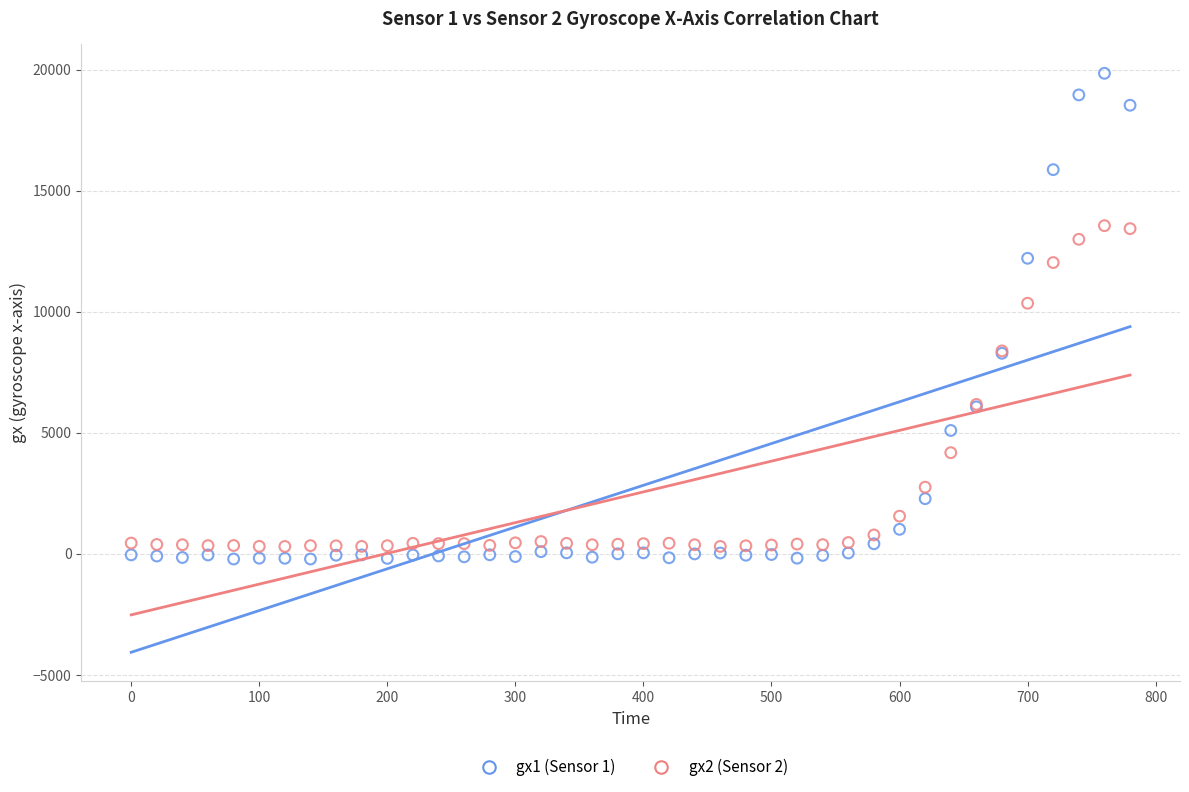

Across all series, what Y value is closest to 9818?

10352